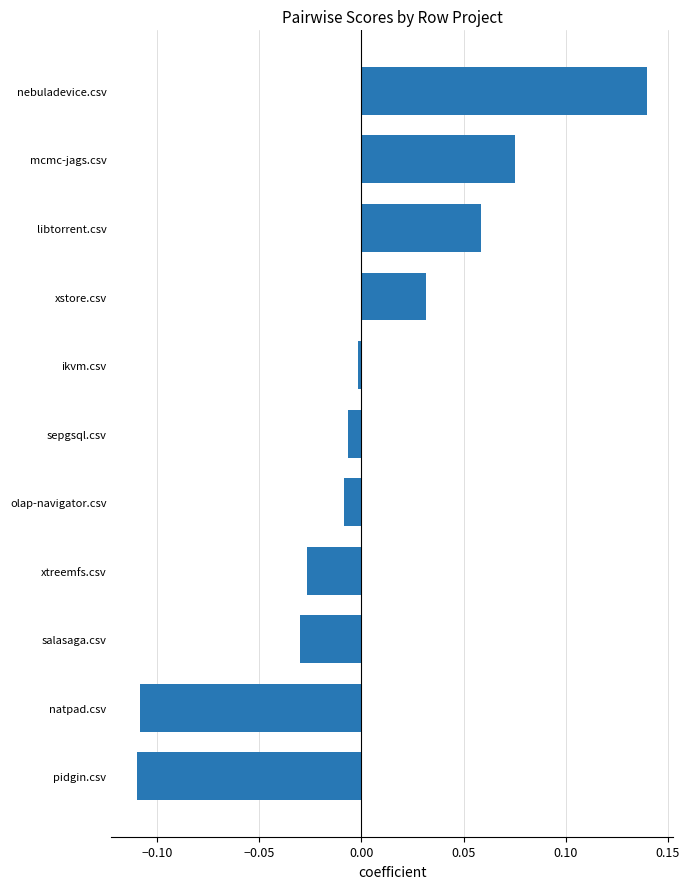

How many categories are shown in the chart?

11